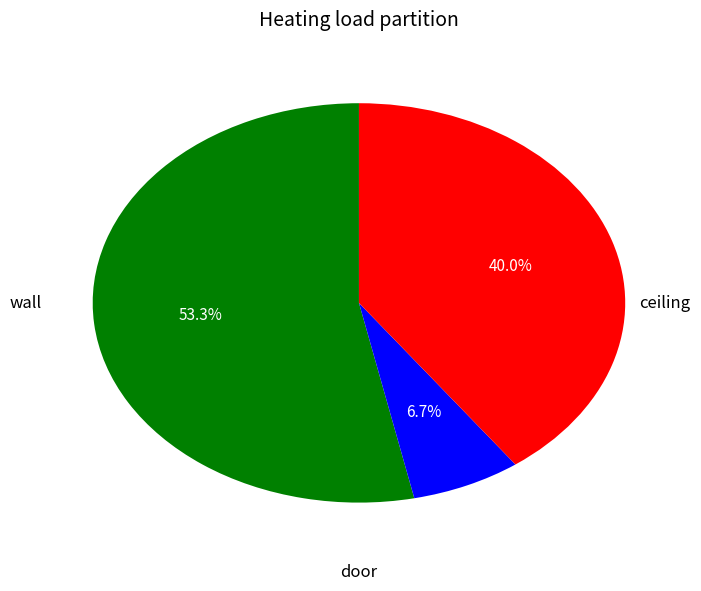

Is there any slice that represents more than half of the pie?

Yes